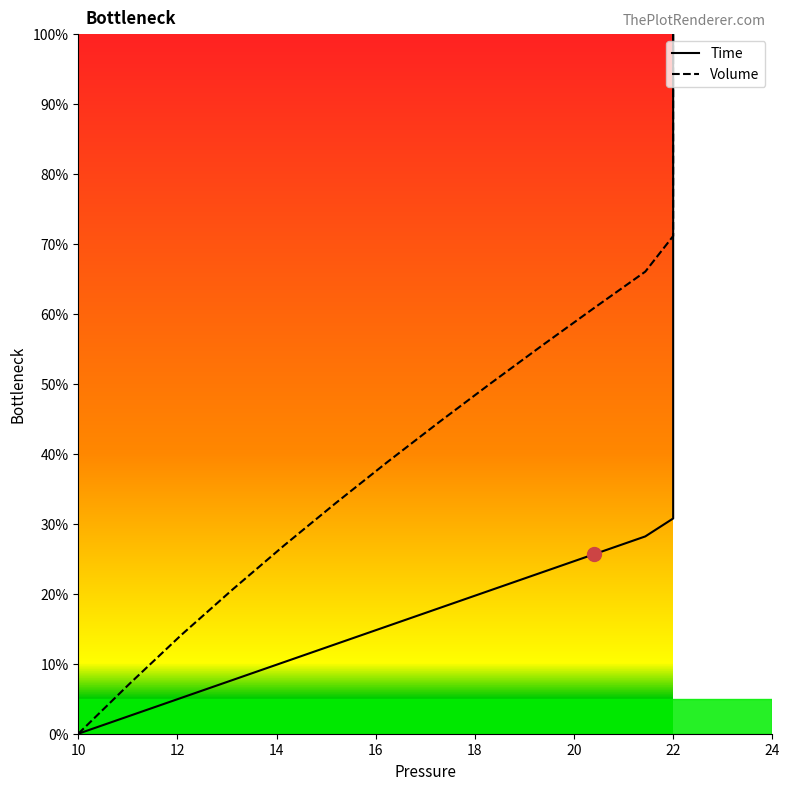

Which has a higher value, 22 or 22?

22